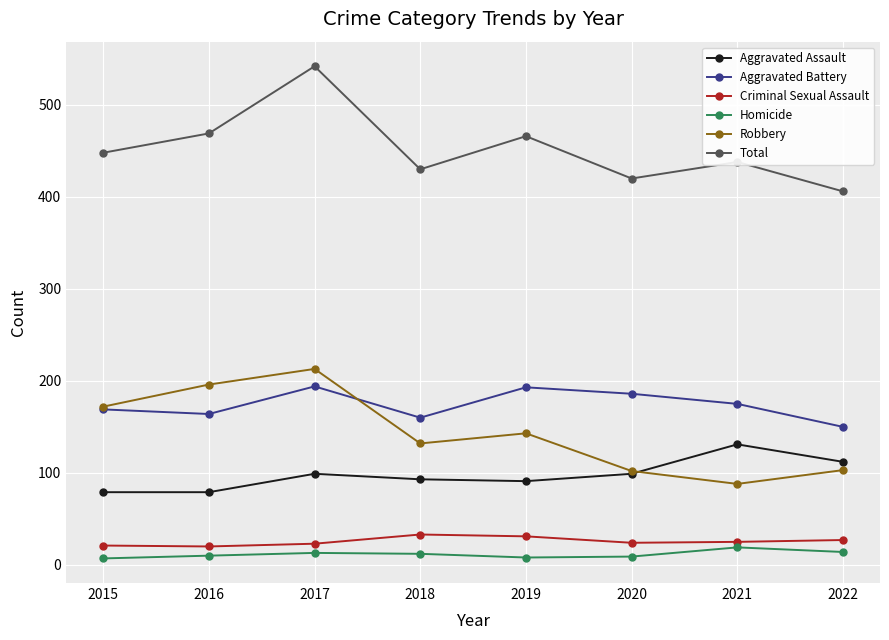

What is the maximum value for Aggravated Battery?

194